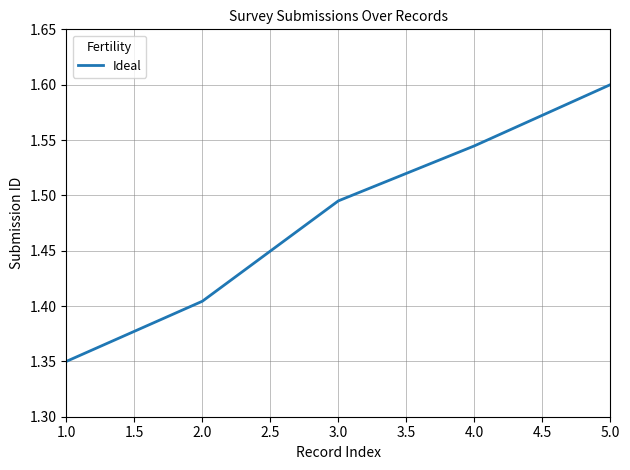

What is the sum of all values?

7.4